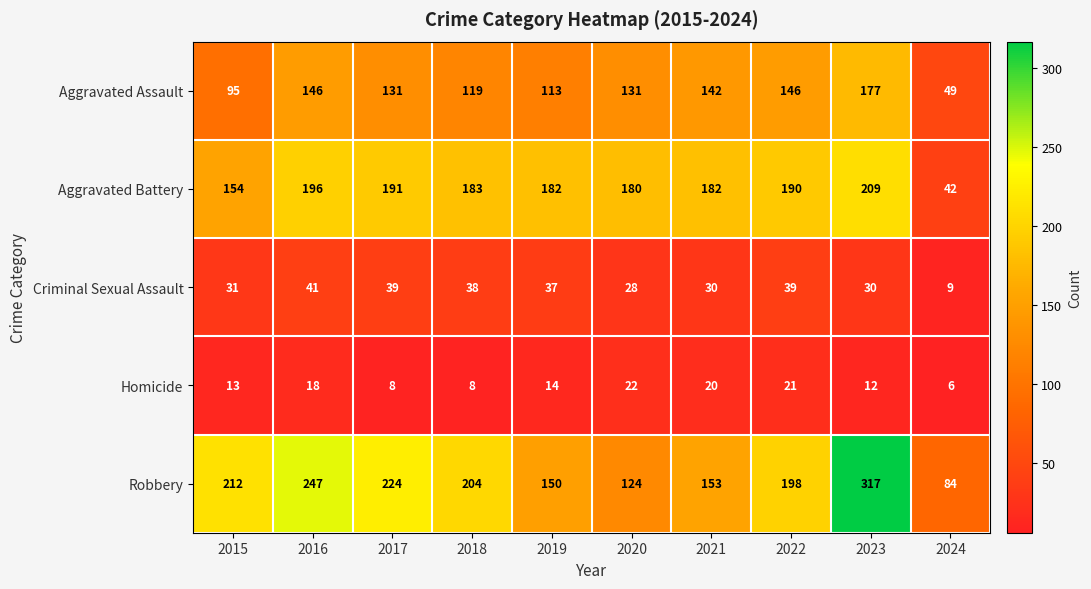

Which label corresponds to the smallest value in the chart?

2024